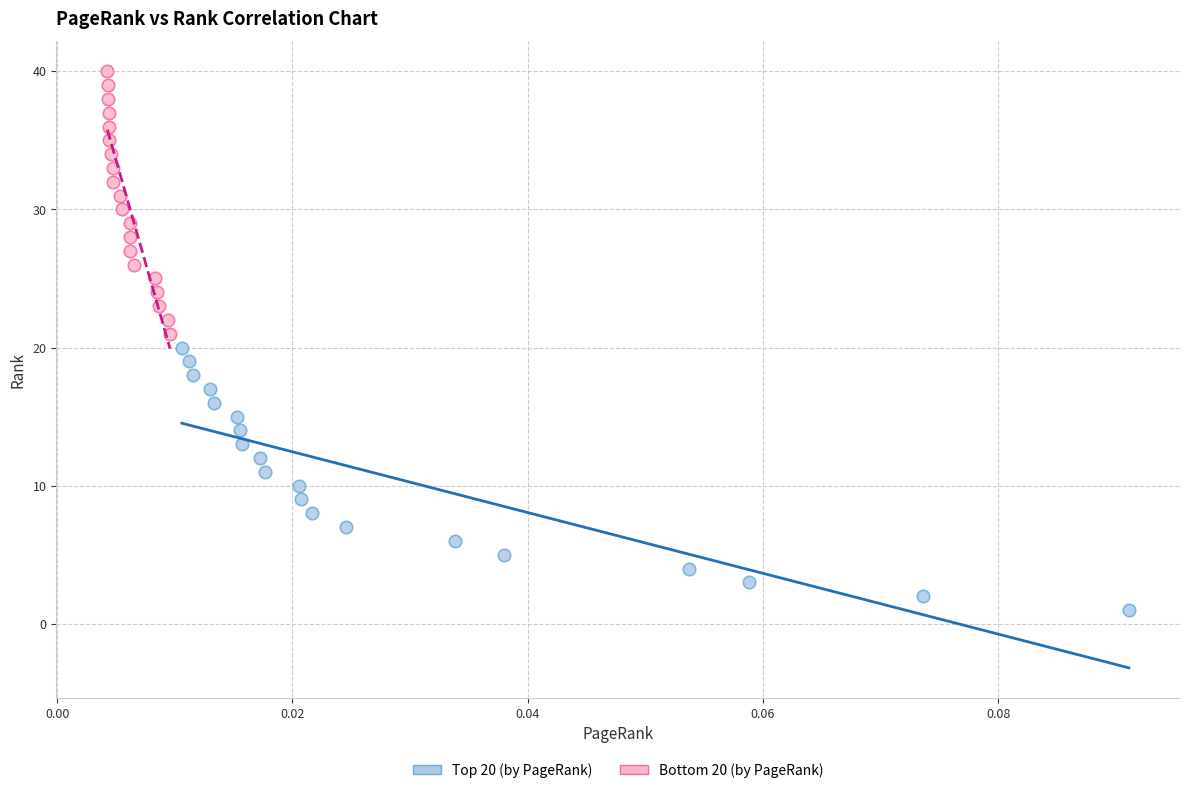

Which series reaches the maximum Y coordinate?

Bottom 20 (by PageRank)